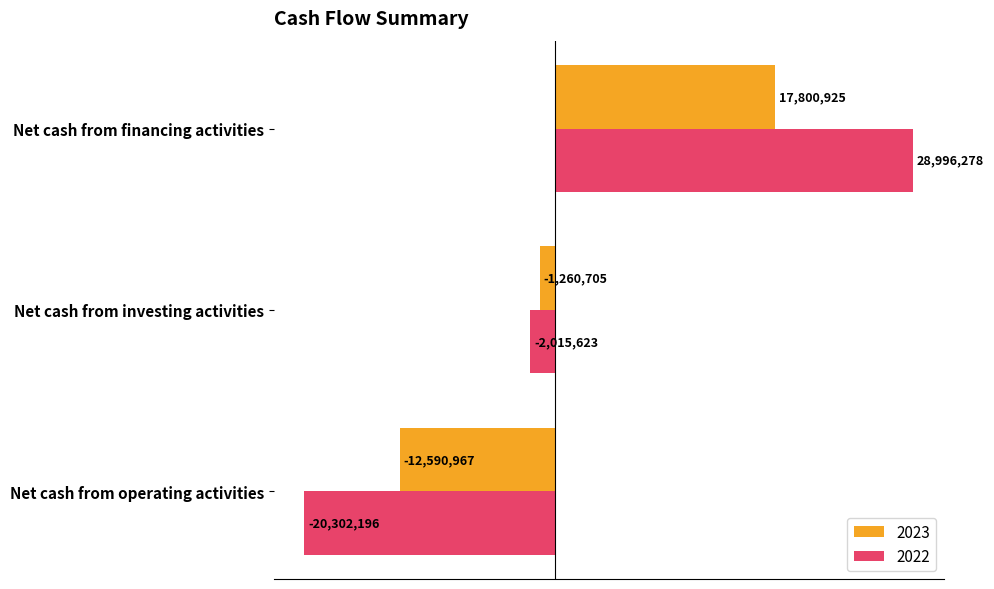

True or false: 2023 has a value of -1260705 at Net cash from investing activities.

True